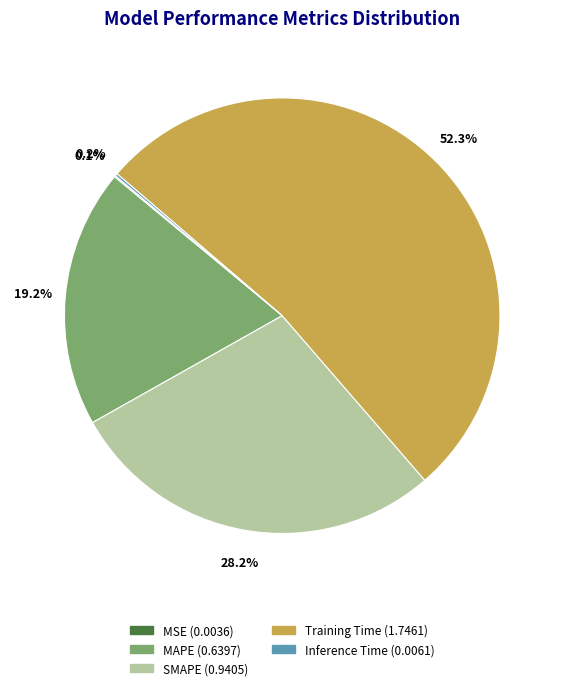

To the nearest percent, what portion does MAPE represent?

19%